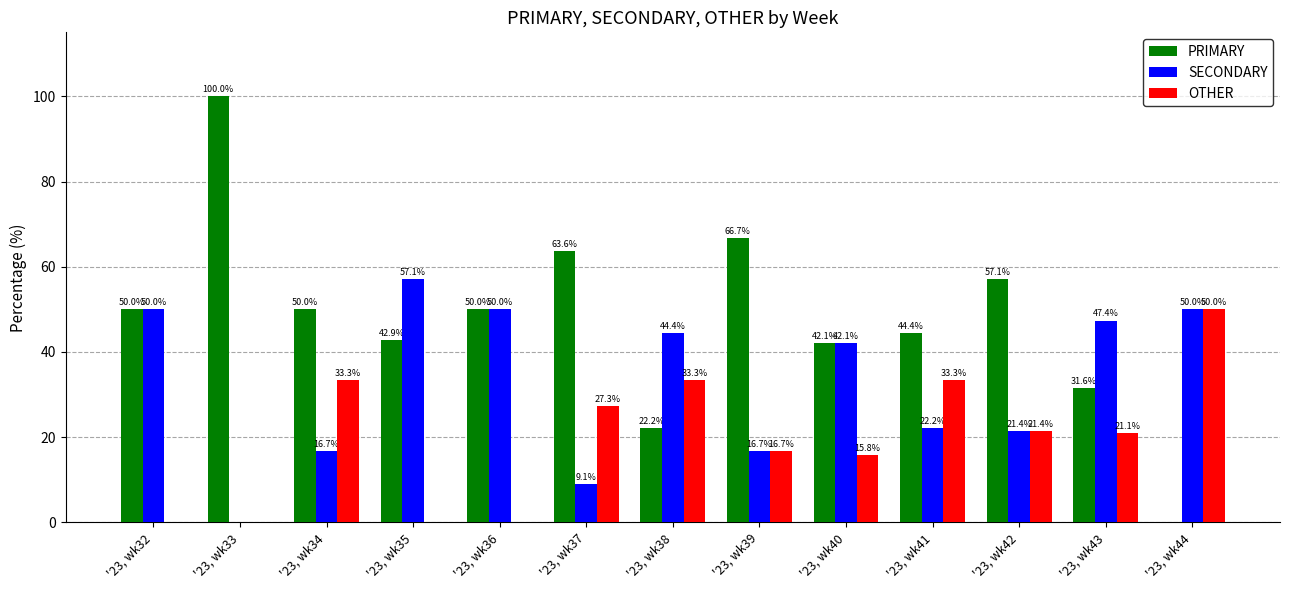

True or false: PRIMARY has a value of 100.0 at '23, wk33.

True